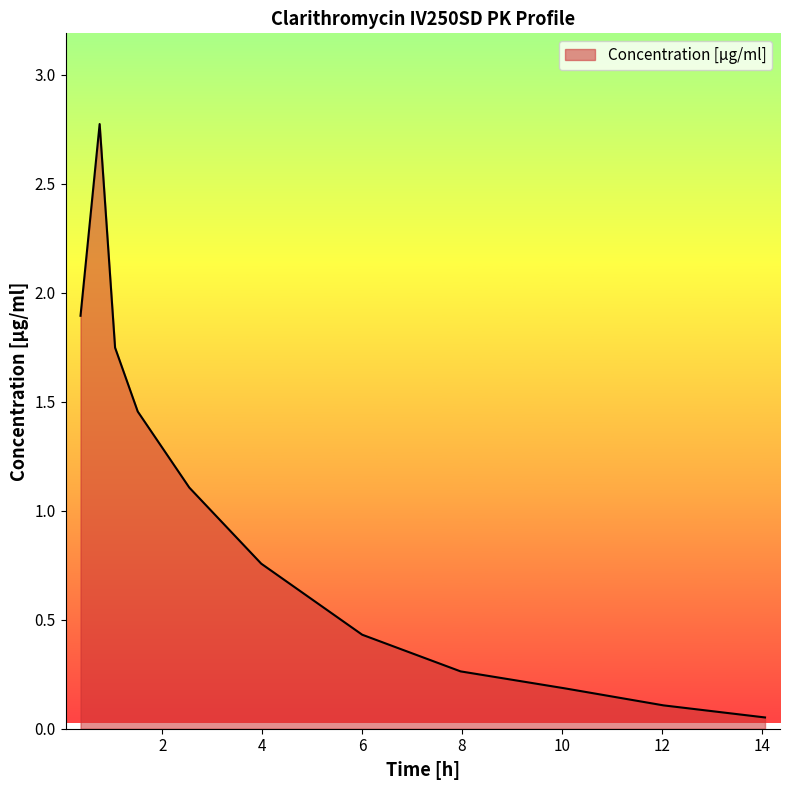

What is the greatest value displayed?

2.8